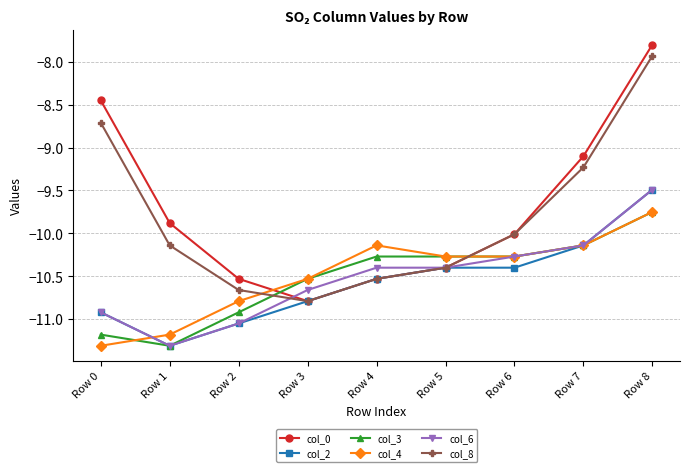

What is the sum of all col_8 values?

-88.4